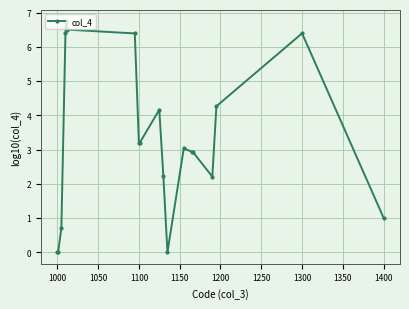

What is the greatest value displayed?

6.8